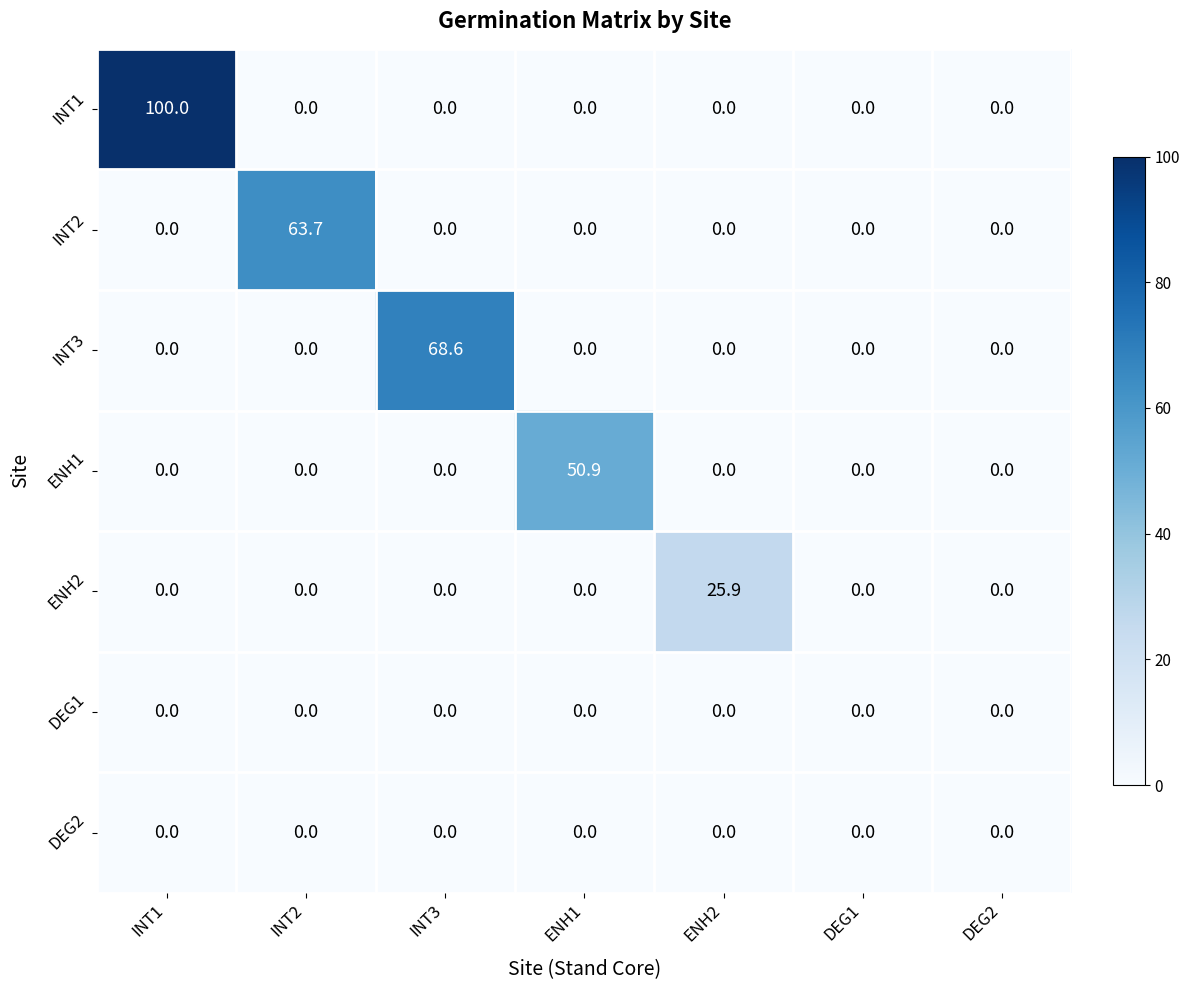

True or false: DEG2 has a value of 0.0 at INT2.

True